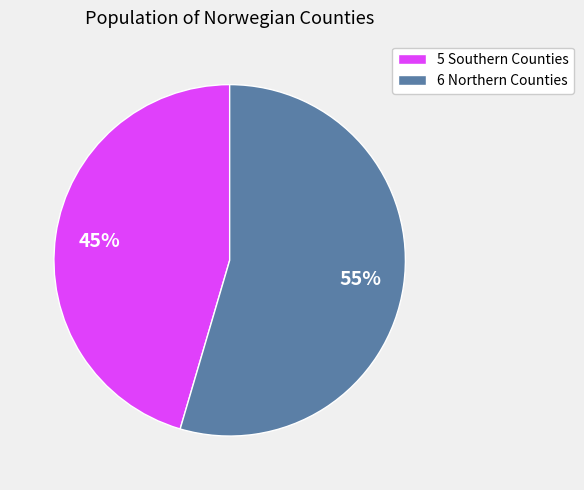

What percentage is the 6 Northern Counties slice, to the nearest percent?

55%